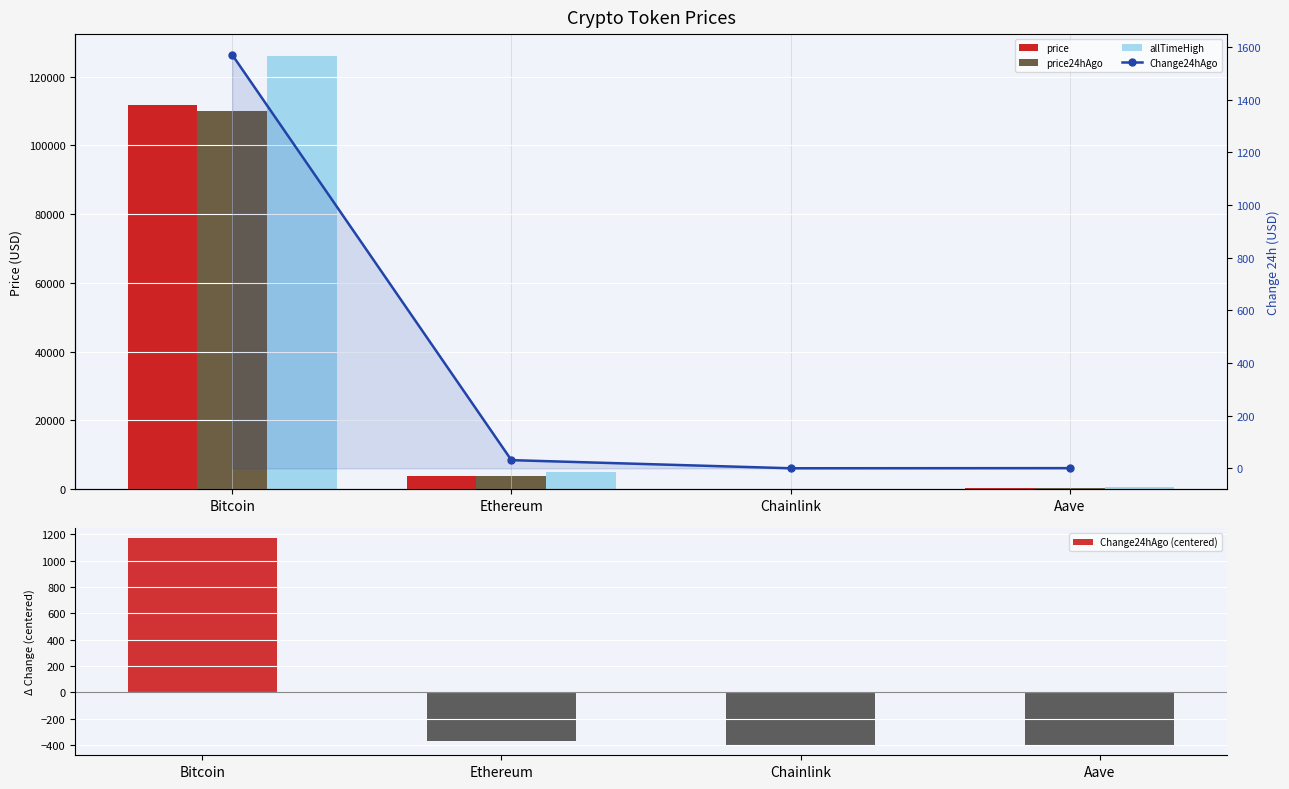

Is it true that allTimeHigh equals 1134.2 at Aave?

False